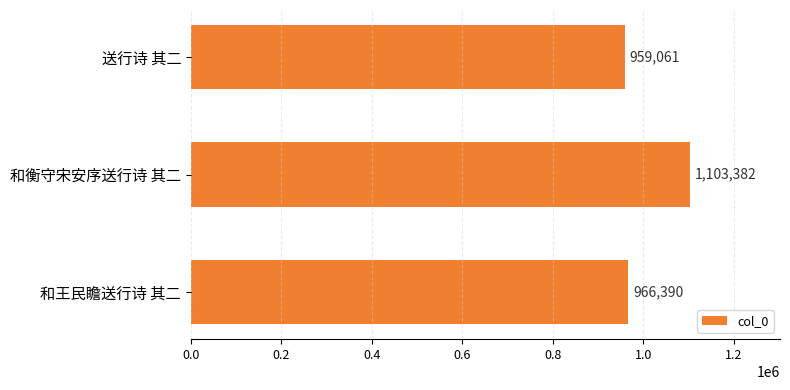

At which label is the value closest to 1031221?

和王民瞻送行诗 其二